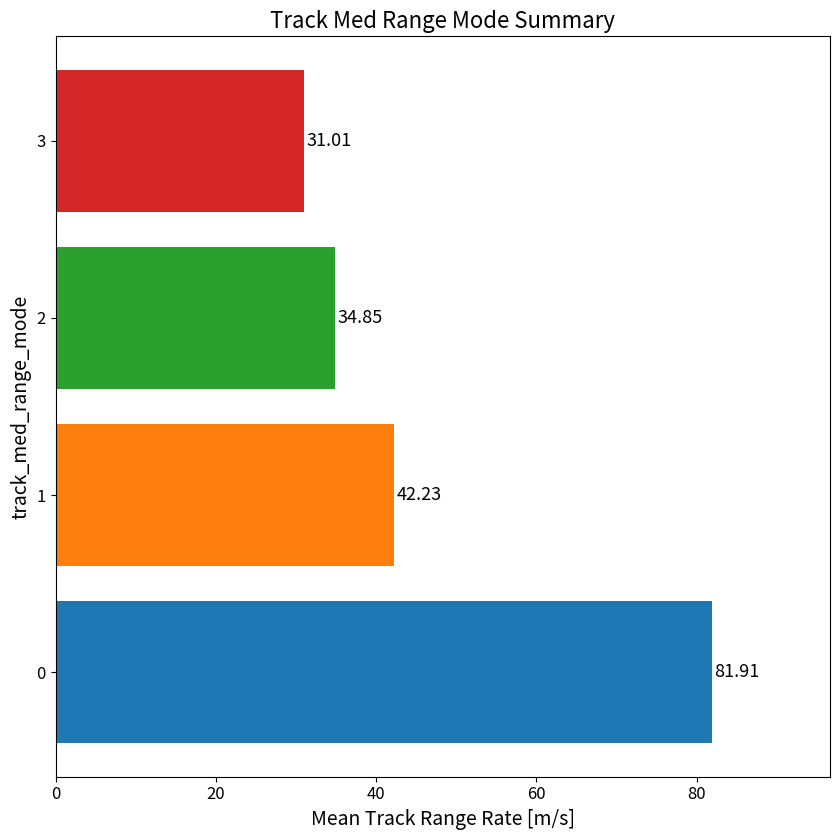

List the labels in order of value, largest first.

0, 1, 2, 3